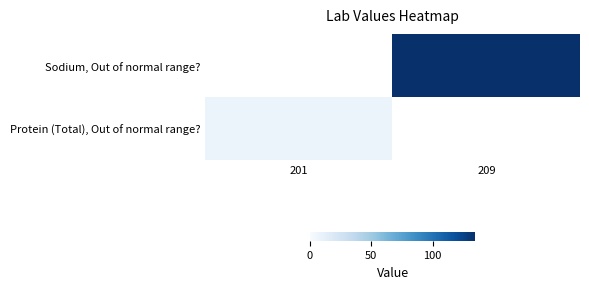

What is the minimum value shown in the chart?

8.1